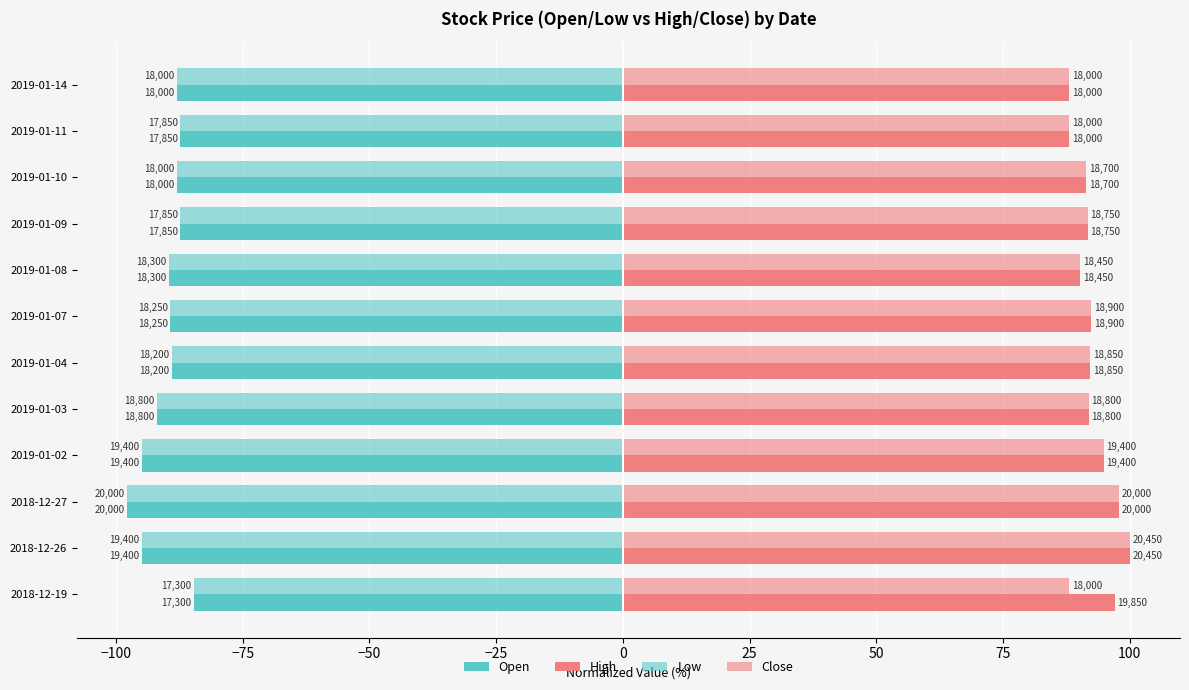

What is the value of the Close bar at the 2nd from the left?

100.0